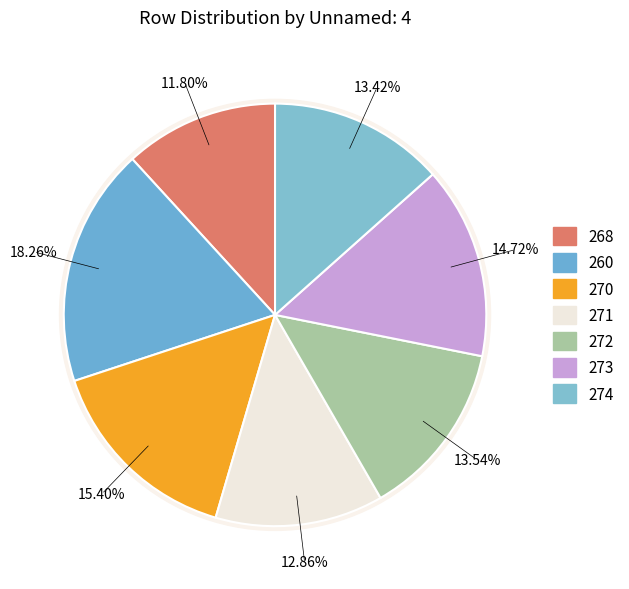

To the nearest percent, what is the average slice percentage?

14%